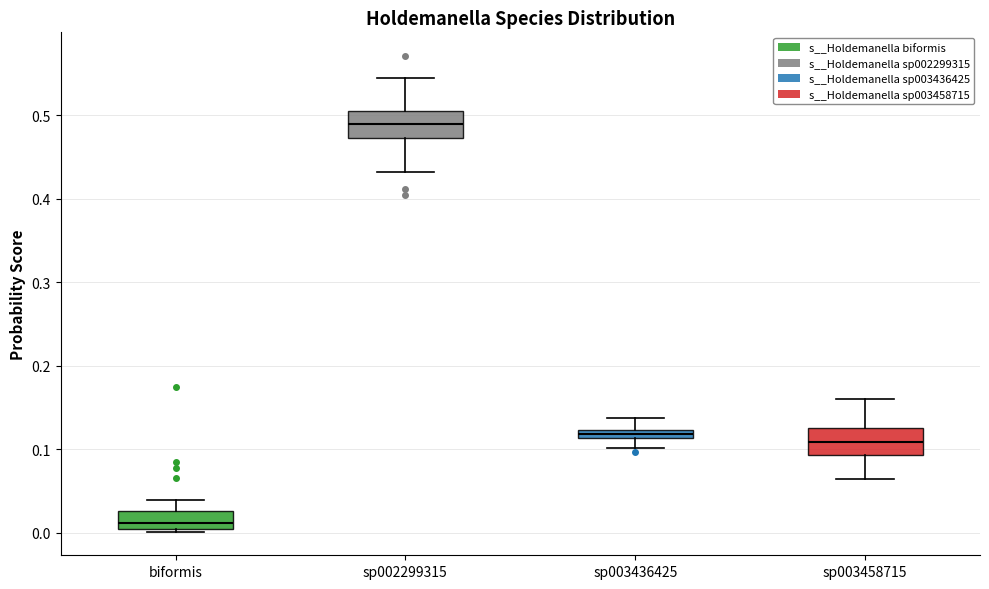

Where does the median line of the box for sp003458715 sit on the y-axis? The values are not printed on the chart, so give them approximately, as read against the axis.

0.11